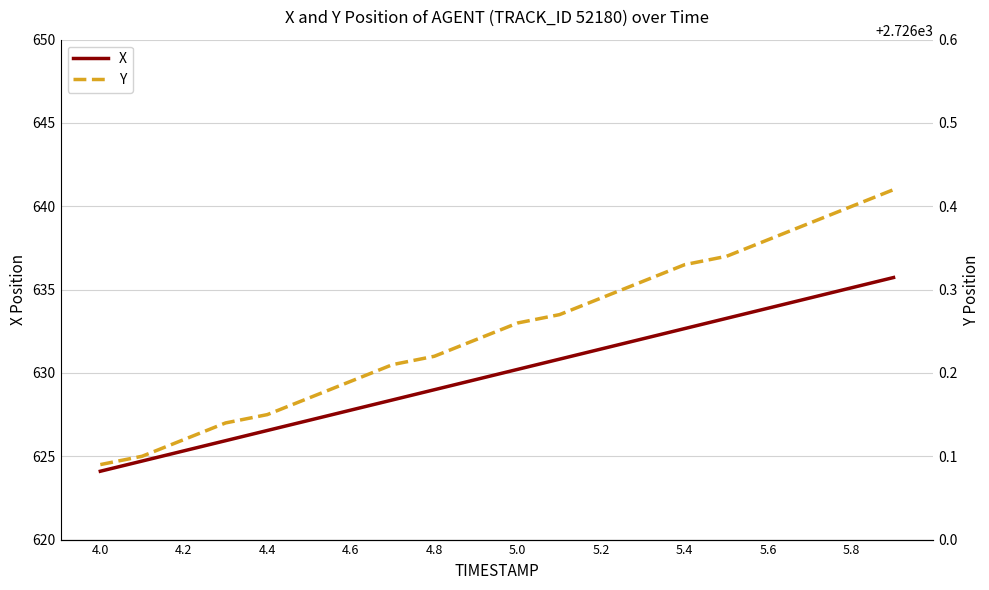

What is the lowest value of the X series?

624.1